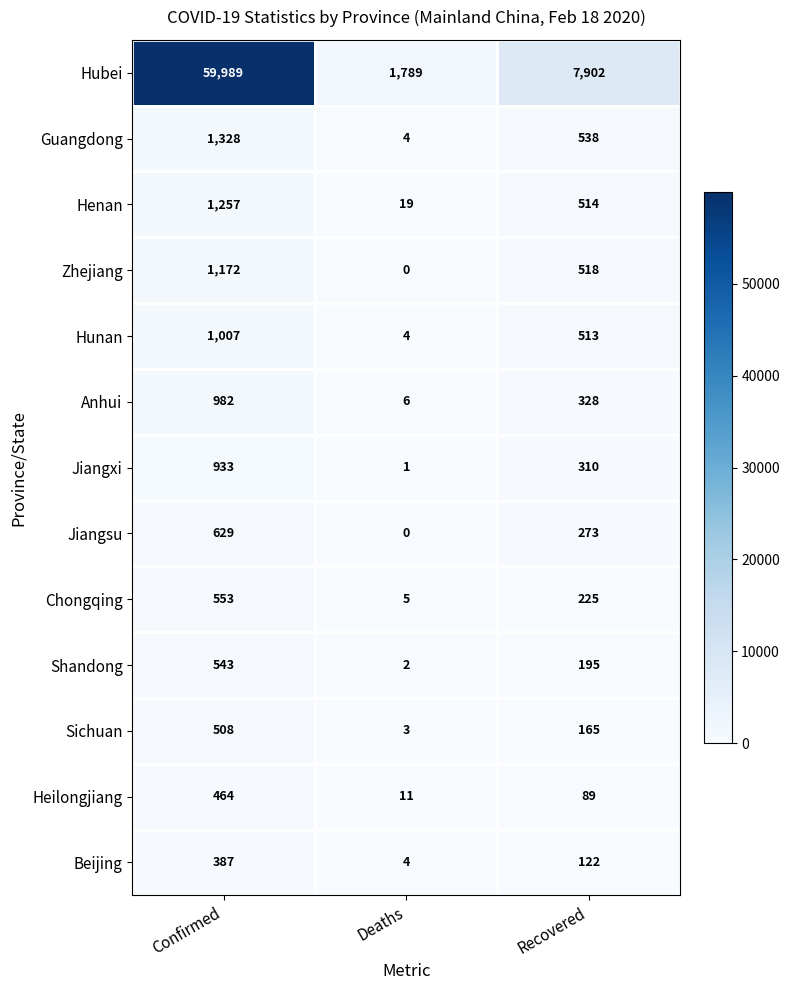

What is the approximate value of Shandong at Confirmed?

543